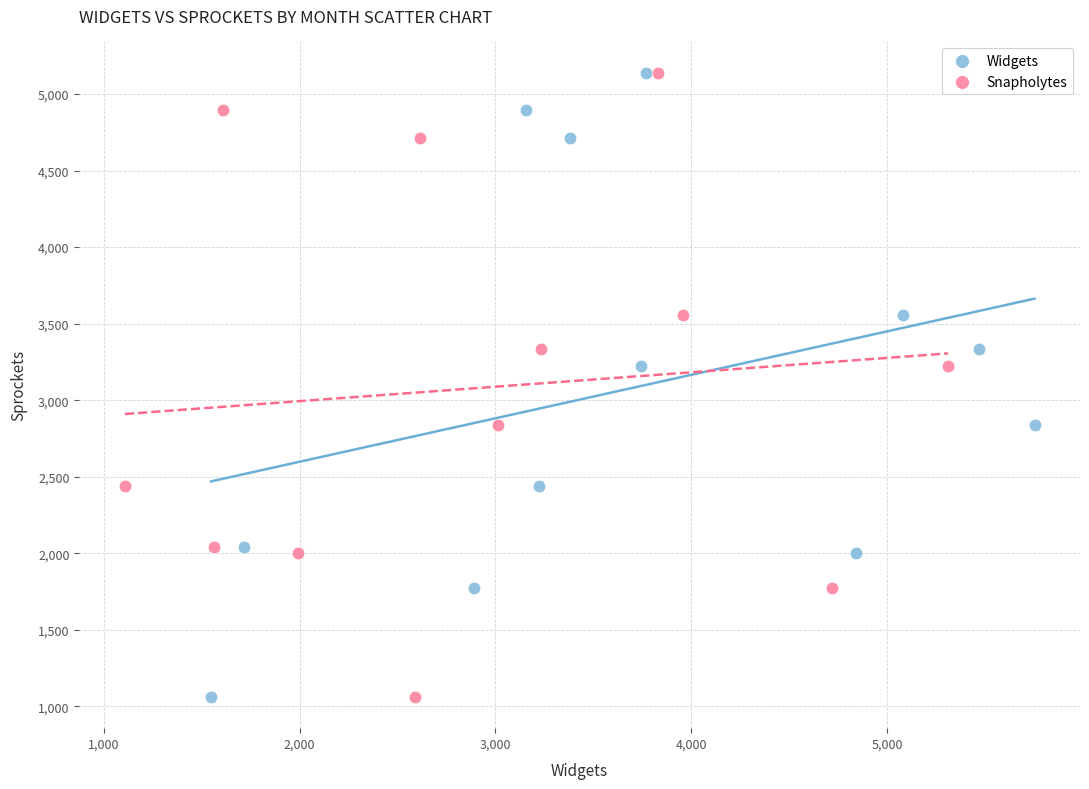

What are all the series names shown in the legend?

Widgets, Snapholytes